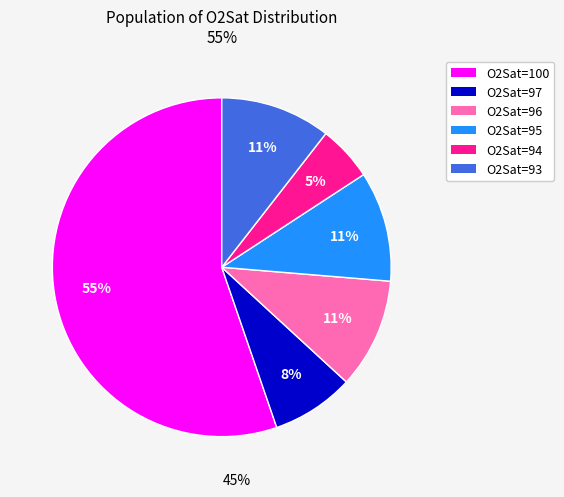

To the nearest percent, what is the average slice percentage?

17%